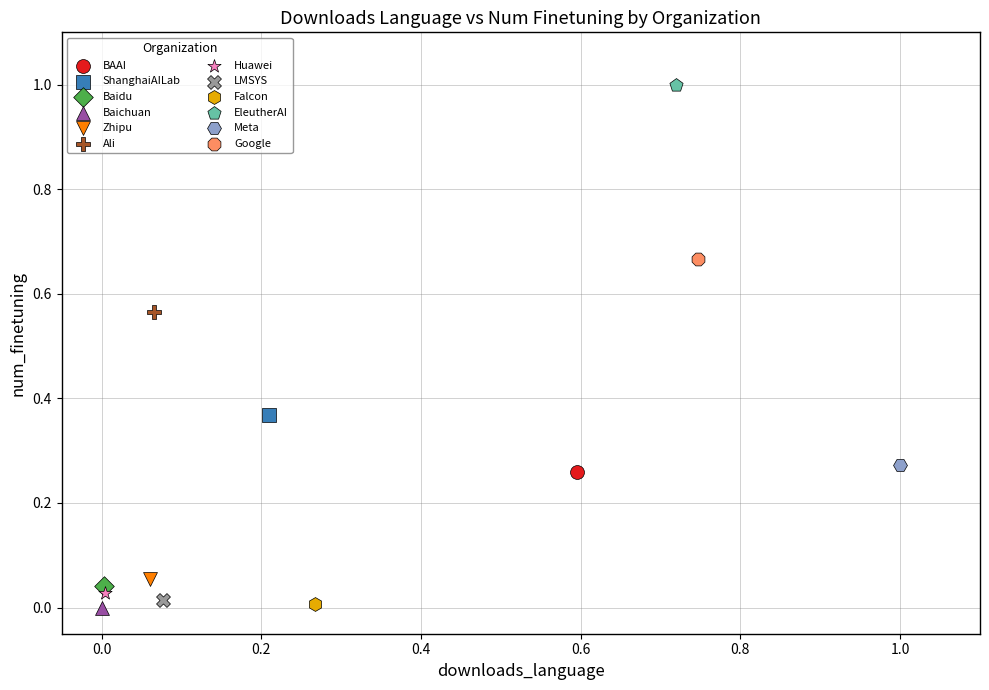

What are all the series names shown in the legend?

BAAI, ShanghaiAILab, Baidu, Baichuan, Zhipu, Ali, Huawei, LMSYS, Falcon, EleutherAI, Meta, Google